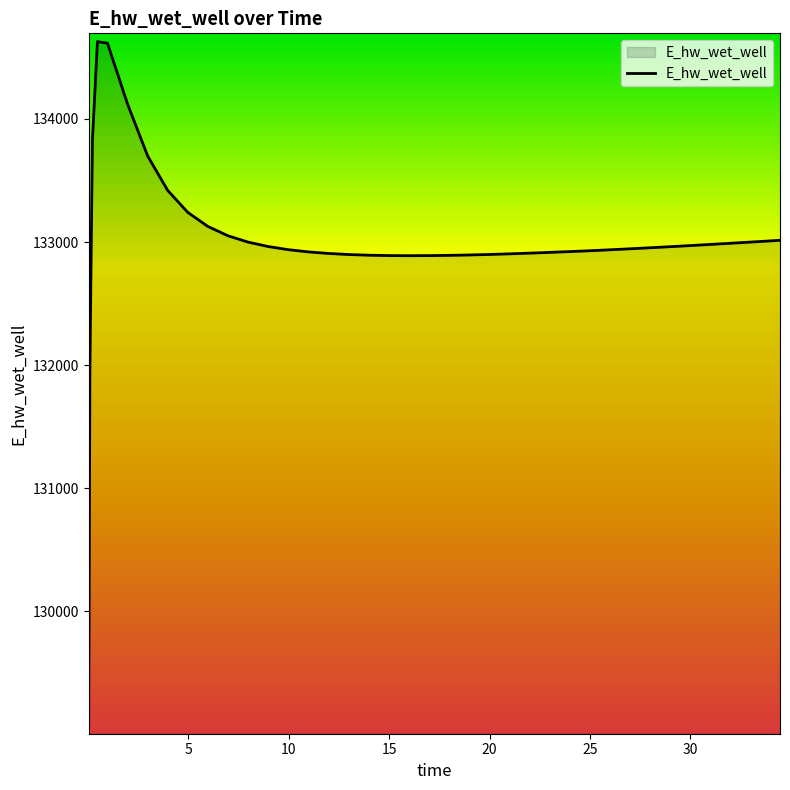

What is the sum of all values?

5319861.7